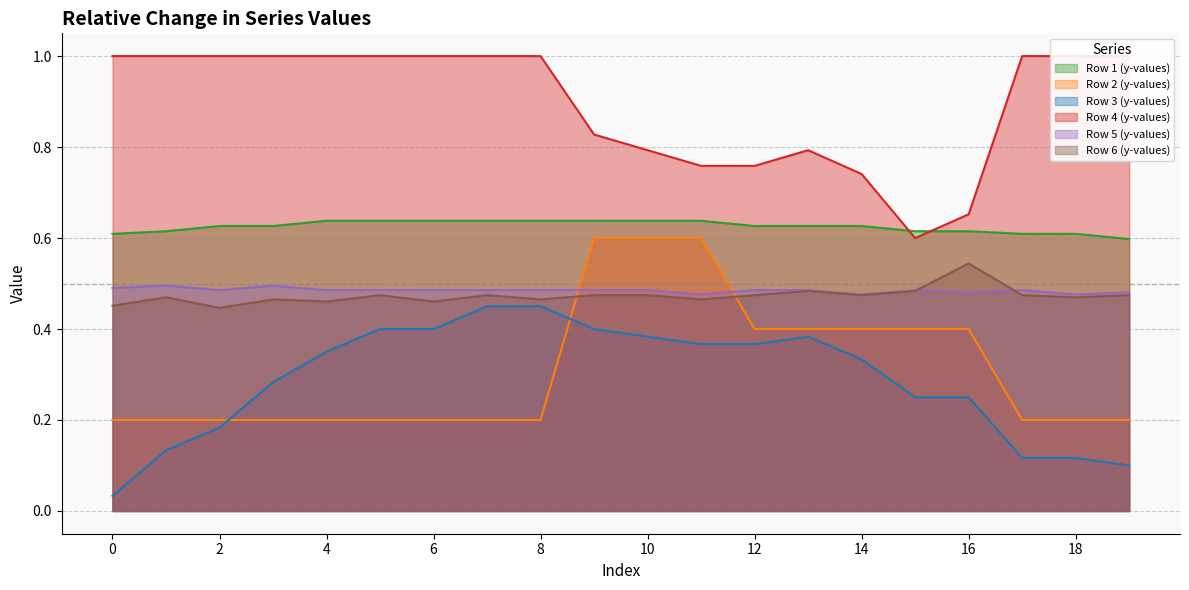

What is the value of the Row 2 (y-values) point at the 13th from the left?

0.4